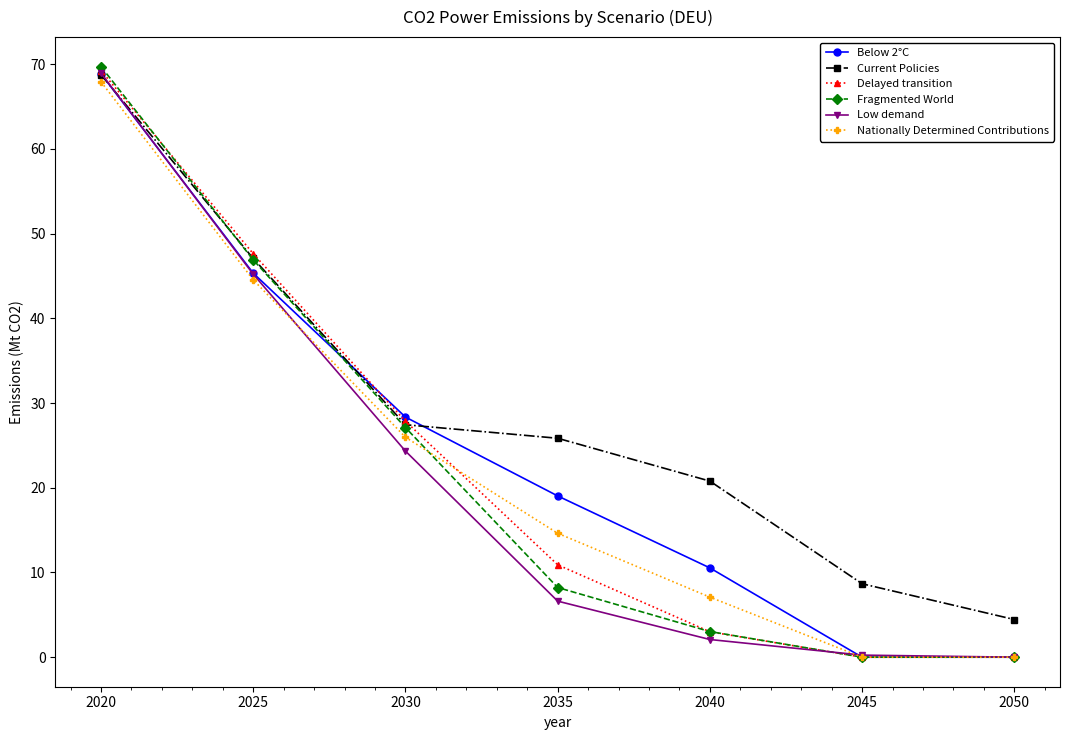

At which category is the sum across all series the highest?

2020